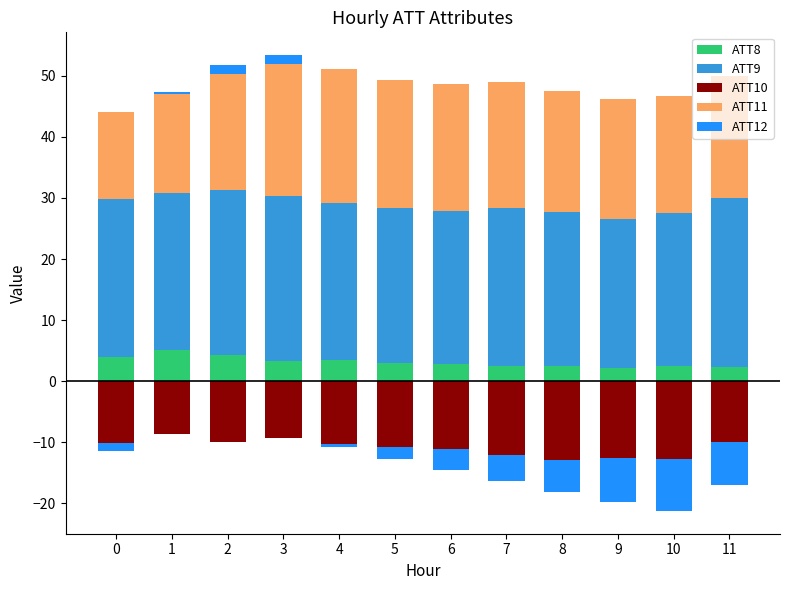

The ATT9 series shows 25.4 at 5. True or false?

True